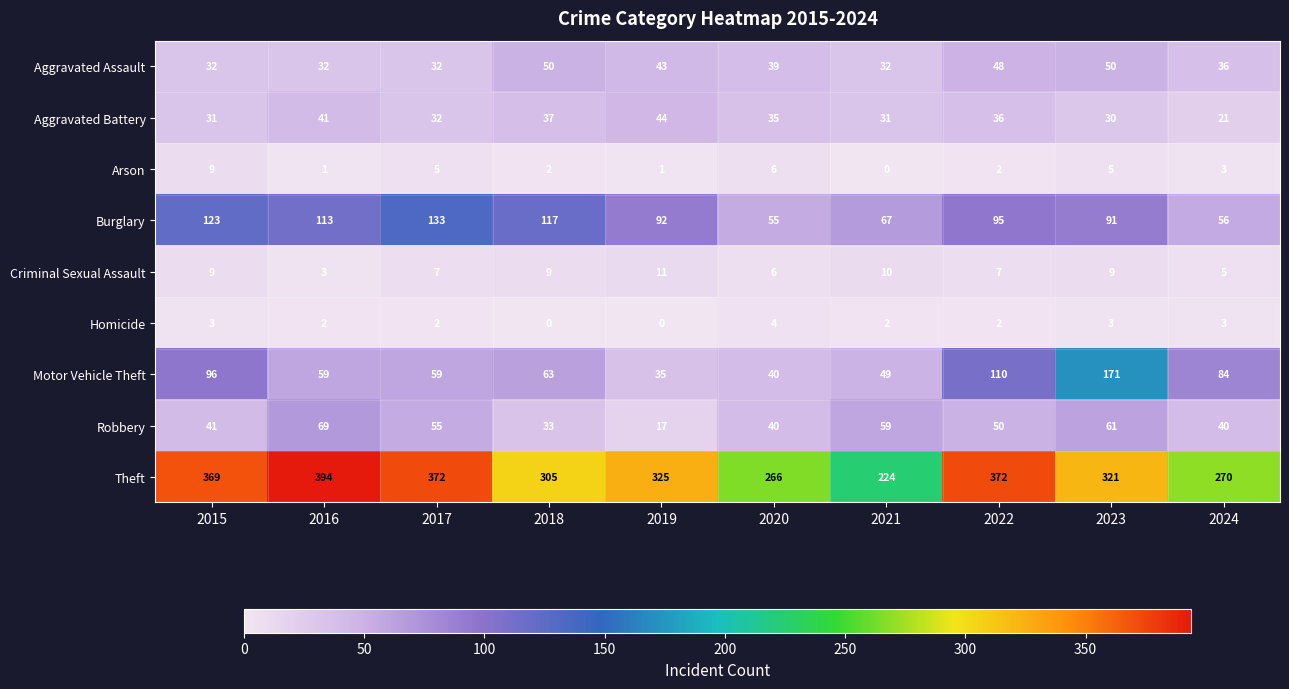

At how many categories does at least one series exceed 213?

10